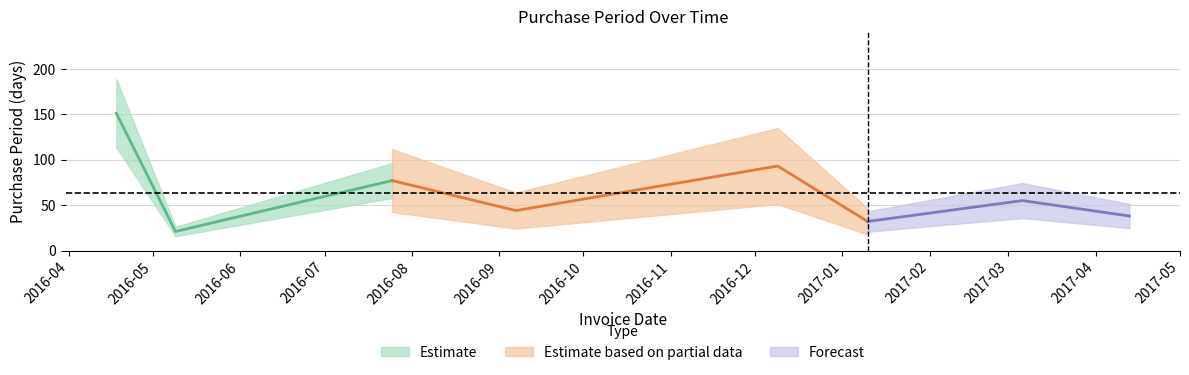

True or false: the data shows 48 at 2016-07-25.

False